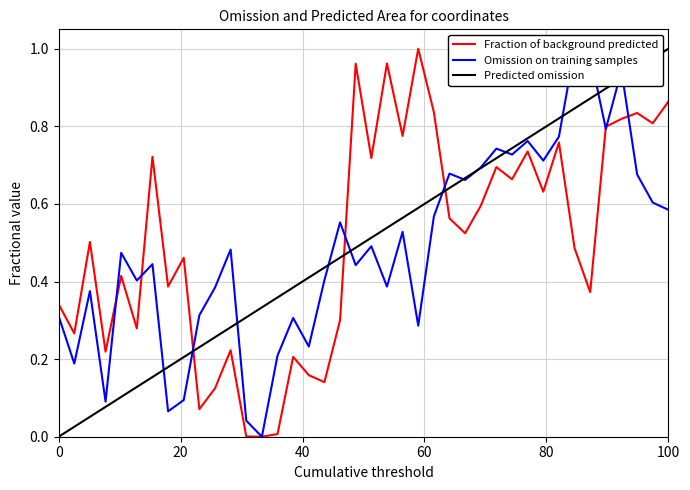

Is it true that y equals 0.2 at 23?

False